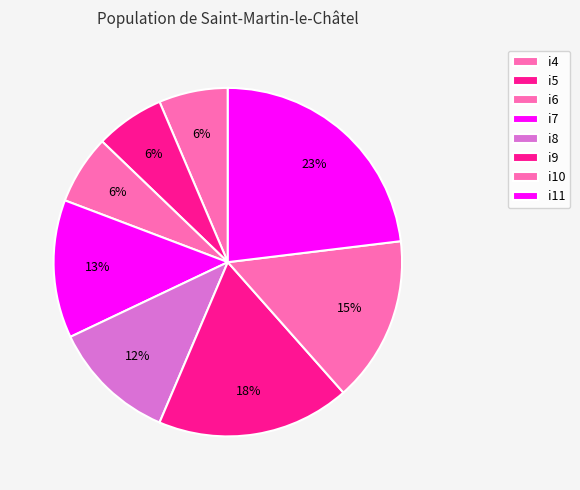

How many slices are in this pie chart?

8